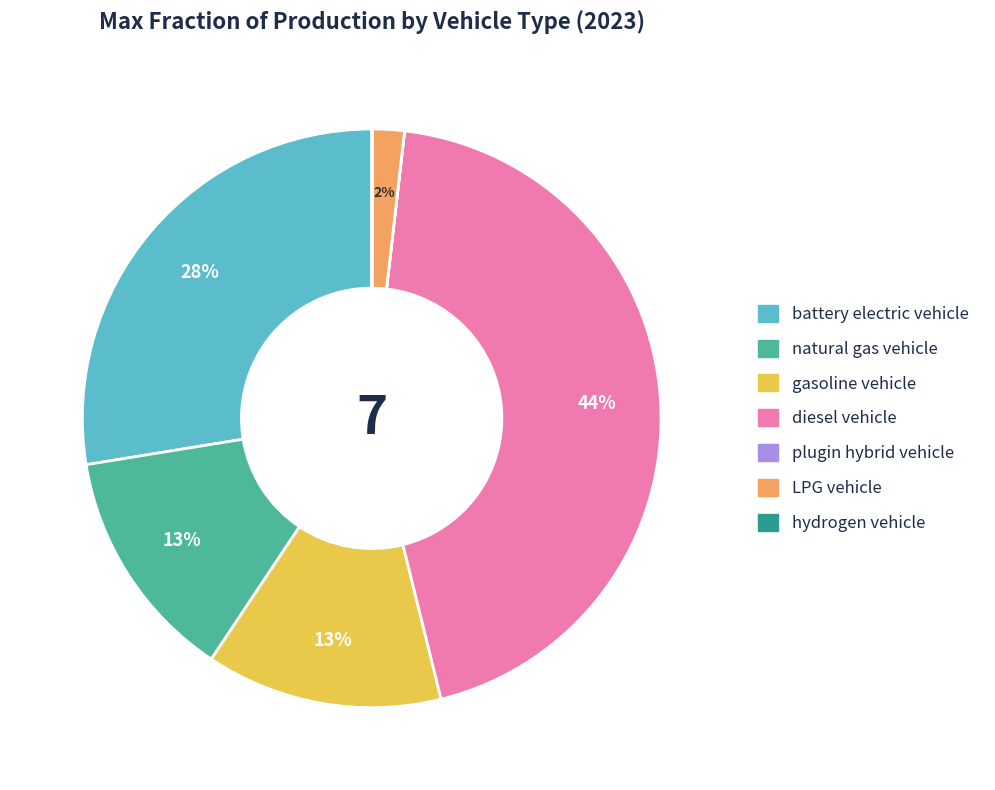

To the nearest percent, what portion does diesel vehicle represent?

44%